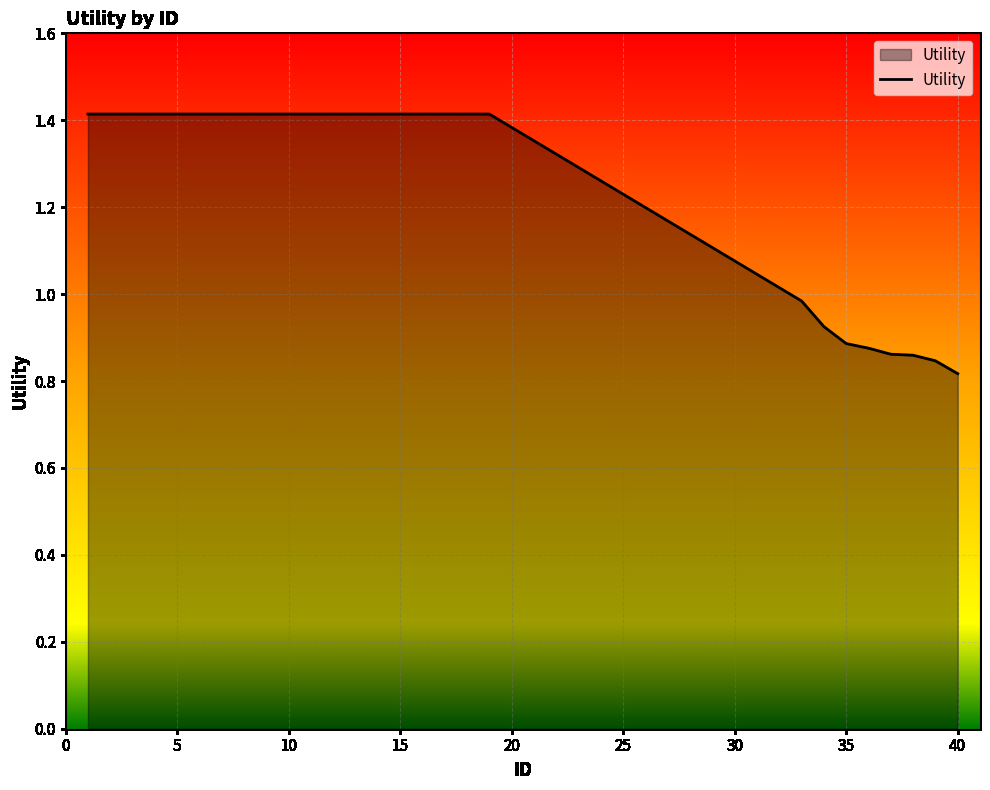

What is the greatest value displayed?

1.4